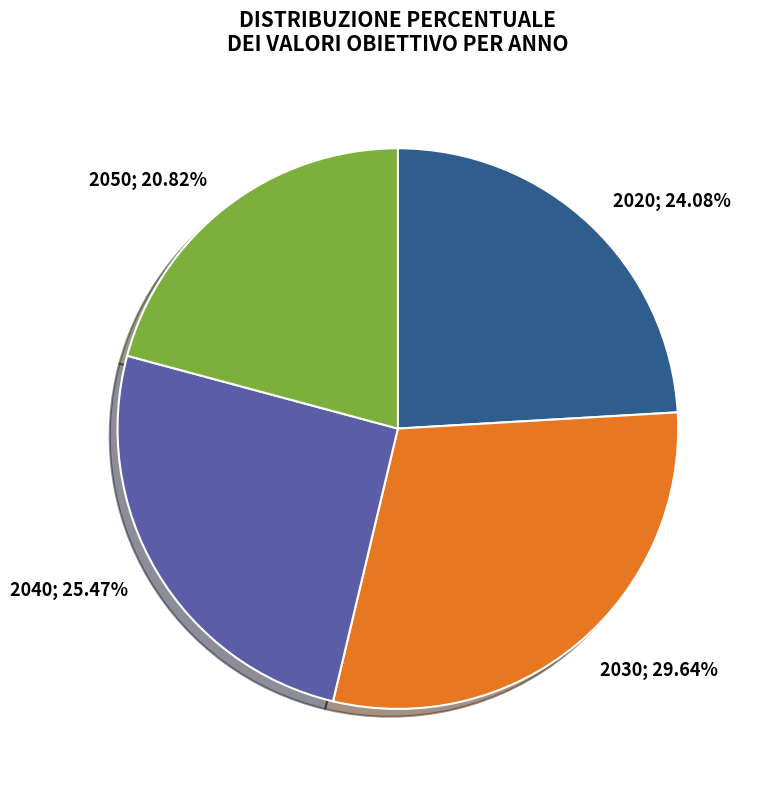

Is there any slice that represents more than half of the pie?

No